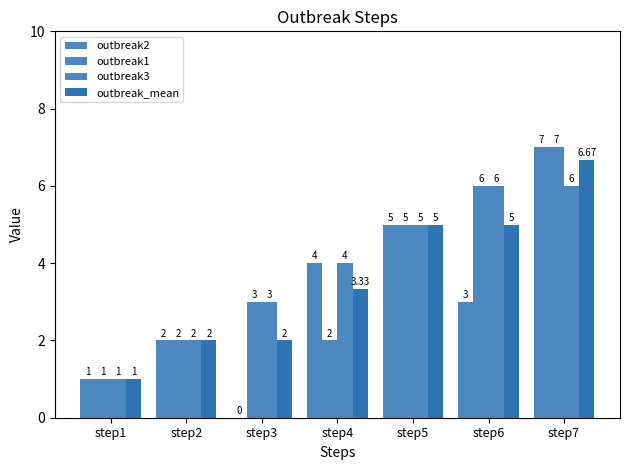

Are the bars horizontal?

No